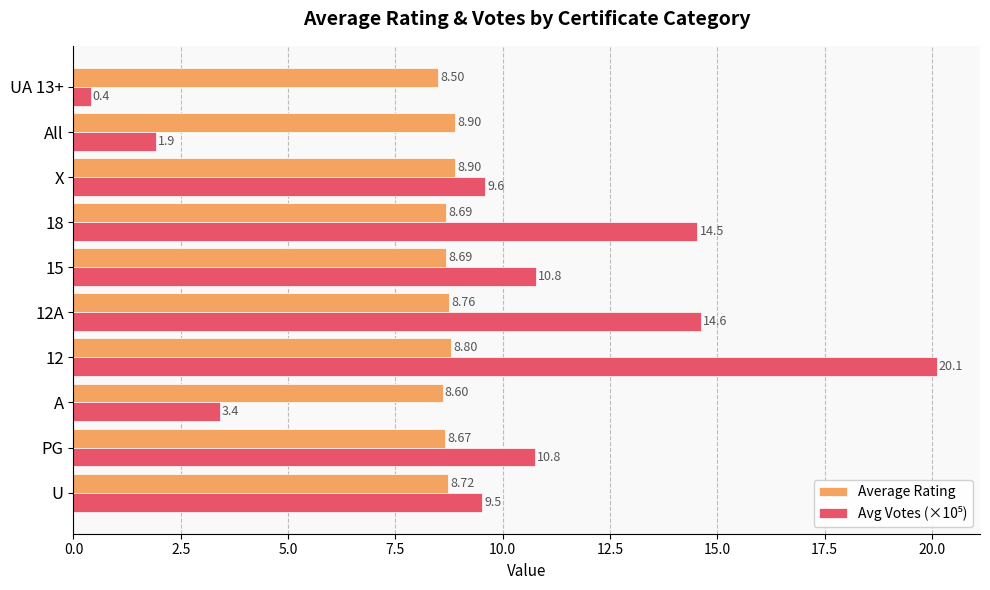

At which category is the sum across all series the highest?

12